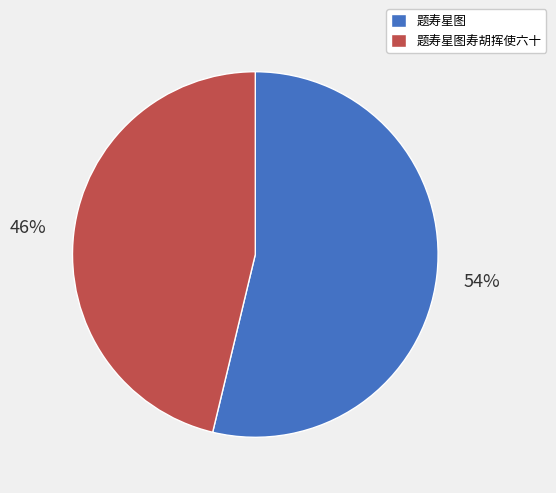

The 题寿星图寿胡挥使六十 slice represents 46% of the pie. True or false?

True